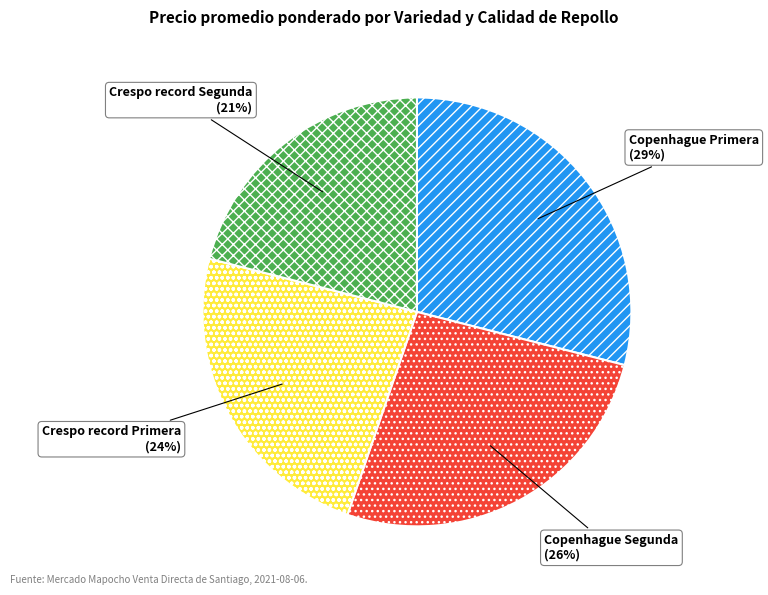

Does any single category account for the majority?

No